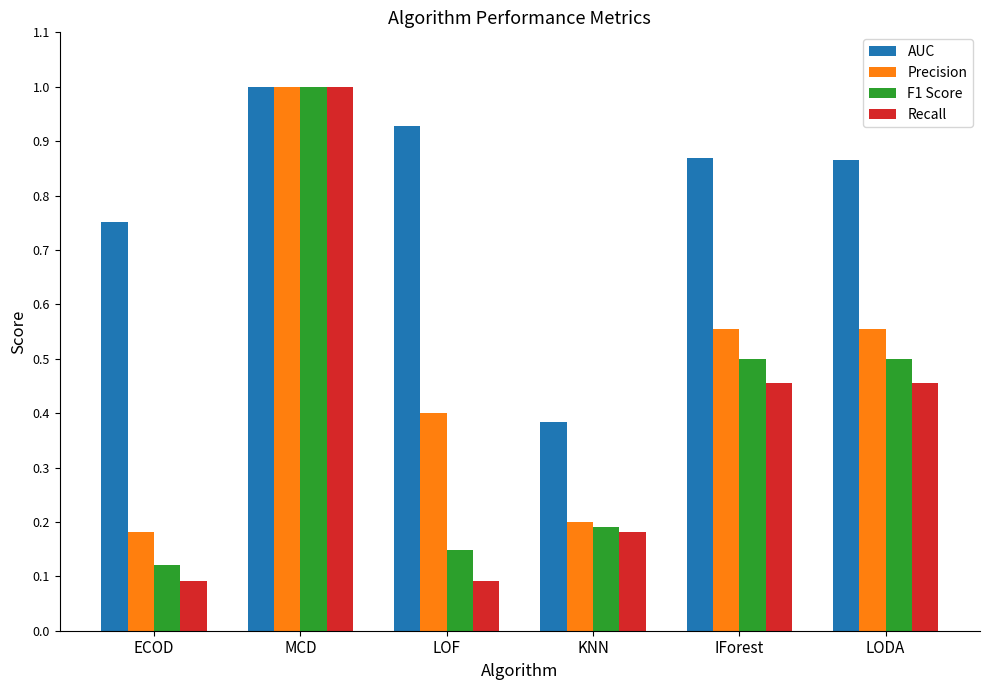

Is the value of F1 Score at LOF greater than the value of Precision at ECOD?

No